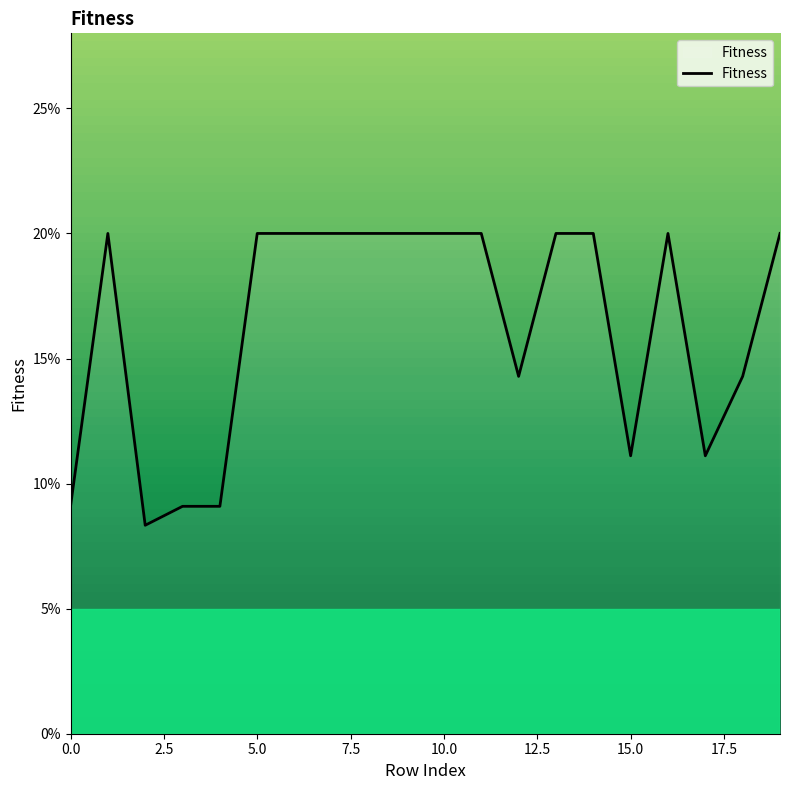

What is the sum of all values?

3.3